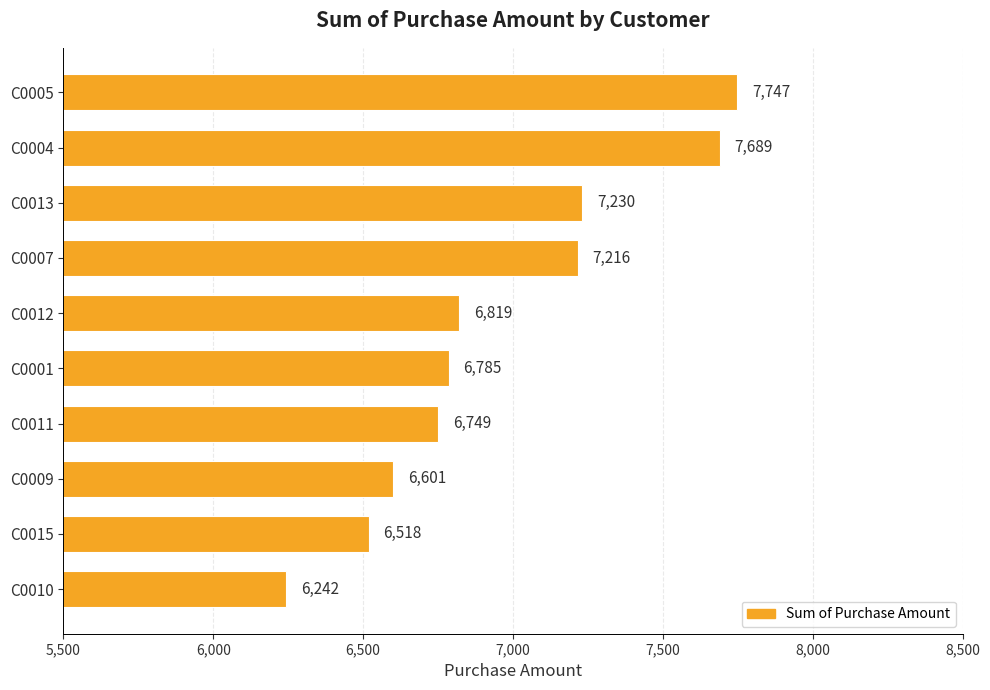

Does the chart contain stacked bars?

No